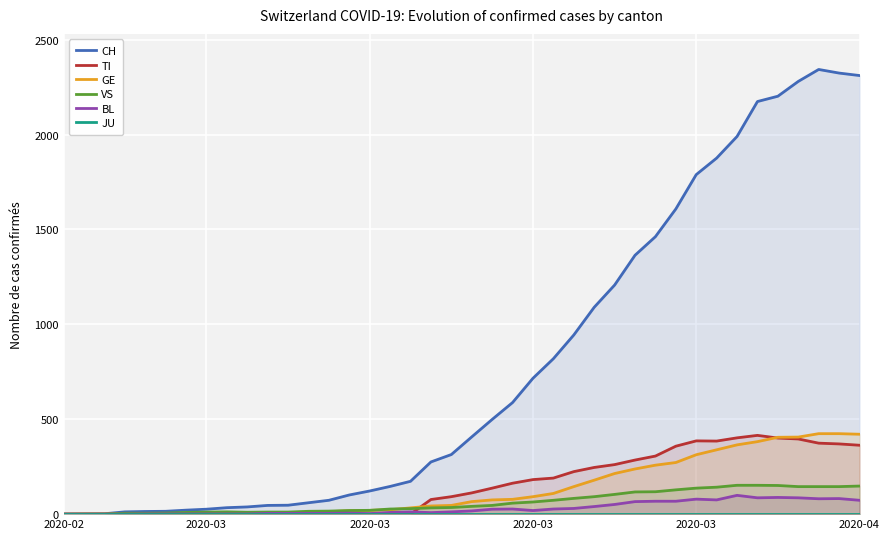

Which has a higher value, 18 or 16?

18